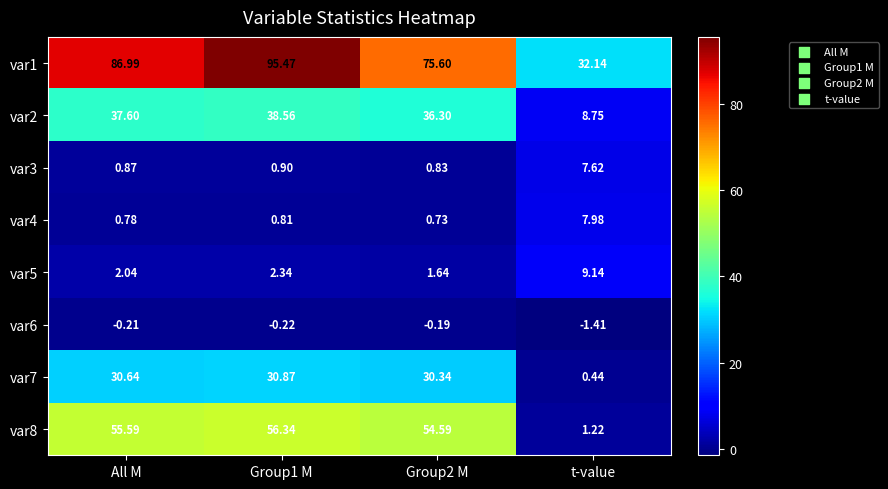

Which series has the largest total across all categories?

var1